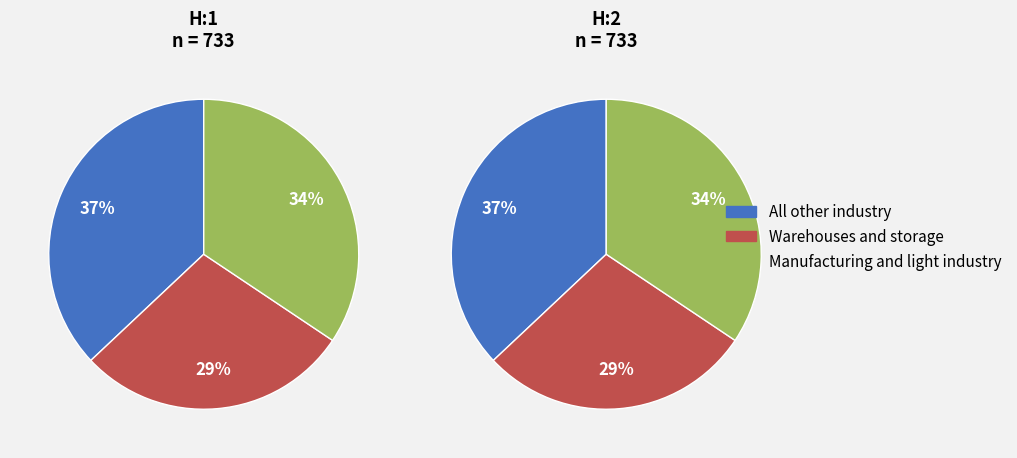

How many slices are in this pie chart?

3